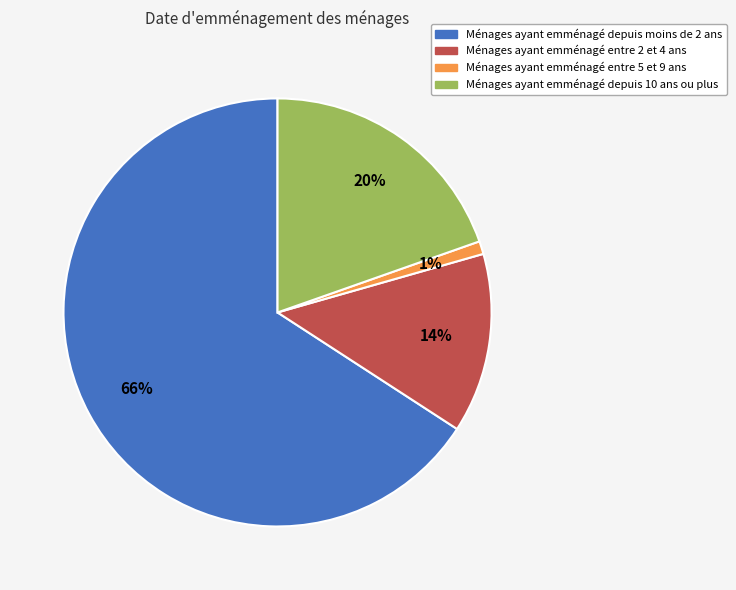

To the nearest percent, what is the combined percentage of Ménages ayant emménagé depuis moins de 2 ans and Ménages ayant emménagé entre 2 et 4 ans?

79%